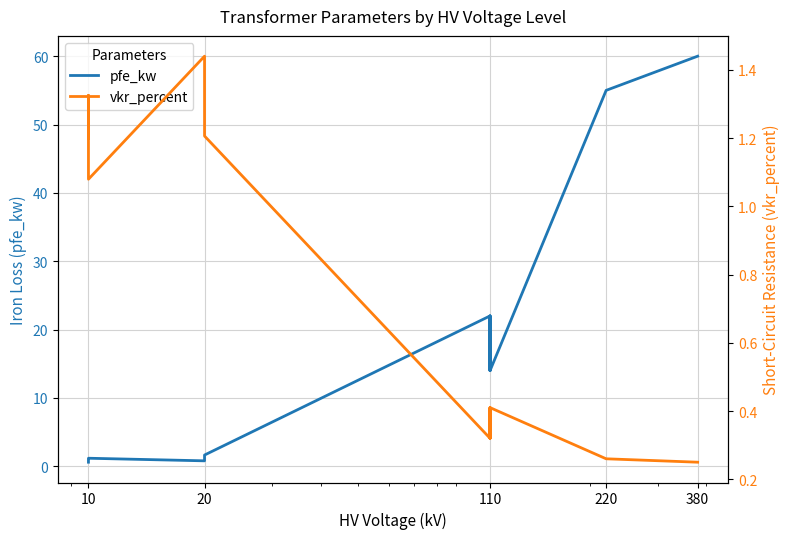

In vkr_percent, how many points are lower than both neighbors (excluding endpoints)?

3